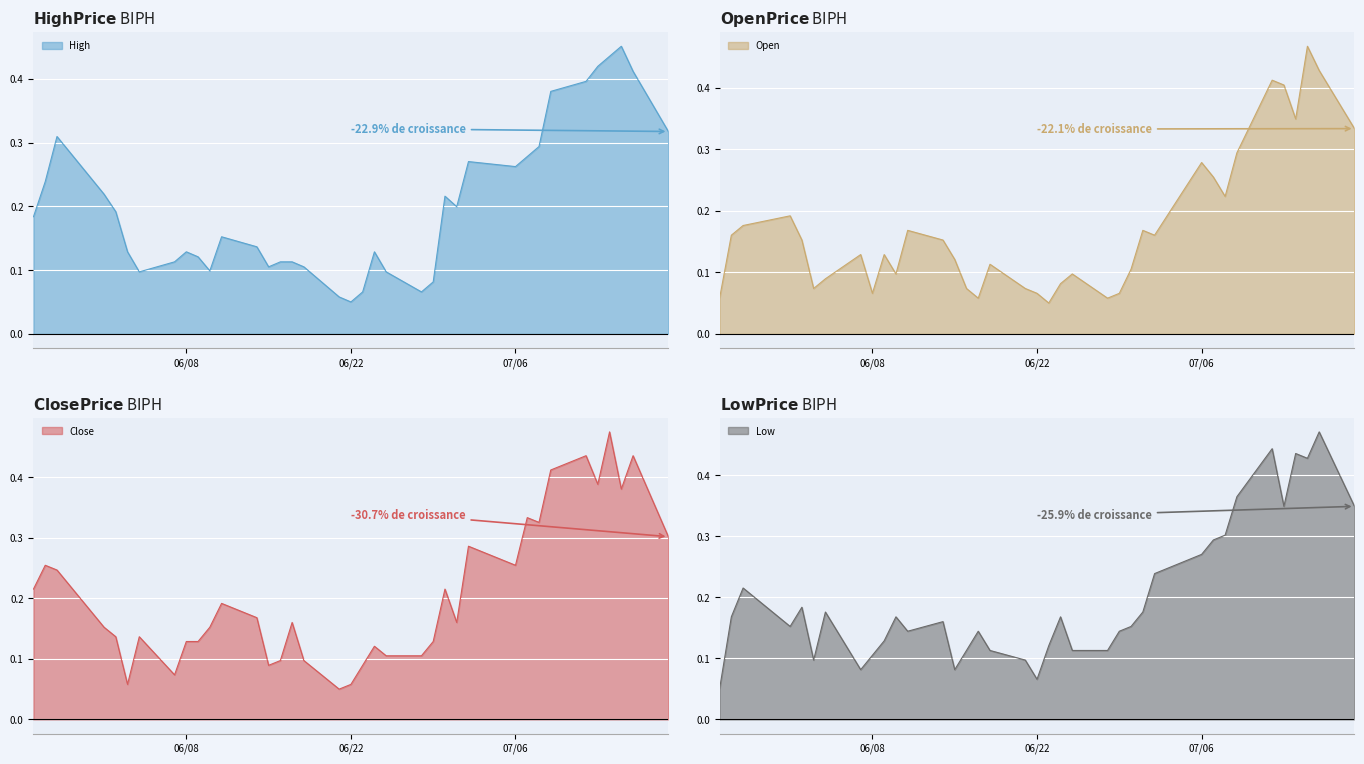

The value of Open at 06/08 is 0.0. True or false?

False